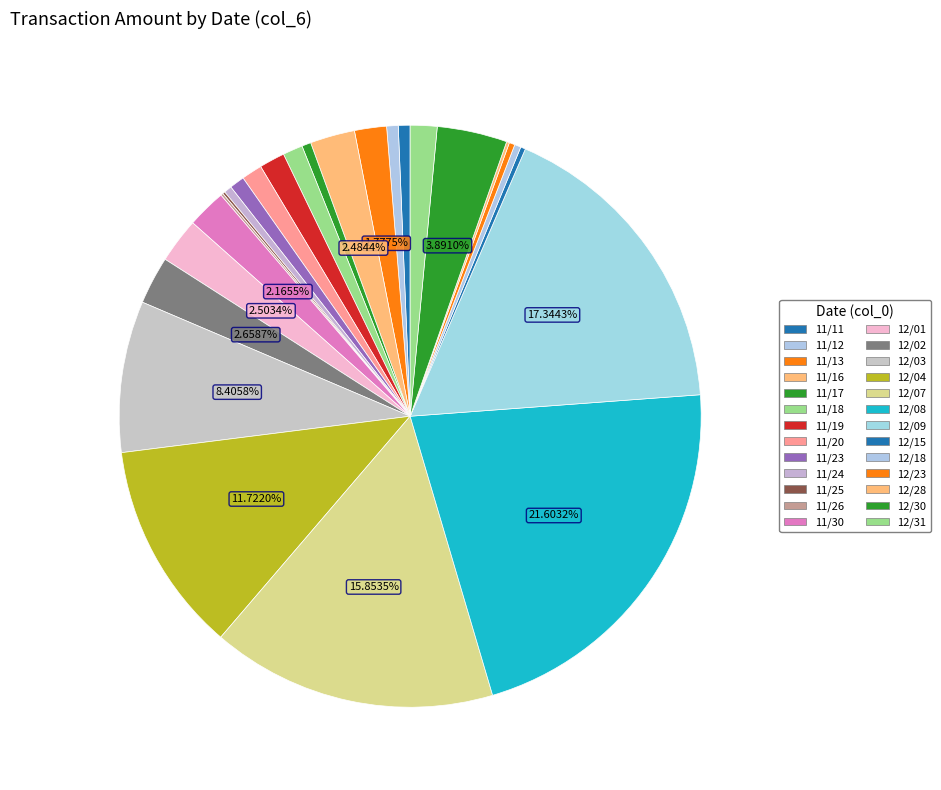

Rank the categories by value from highest to lowest.

12/08, 12/09, 12/07, 12/04, 12/03, 12/30, 12/02, 12/01, 11/16, 11/30, 11/13, 12/31, 11/19, 11/20, 11/18, 11/23, 11/11, 11/12, 11/17, 11/24, 12/18, 12/23, 12/15, 12/28, 11/25, 11/26